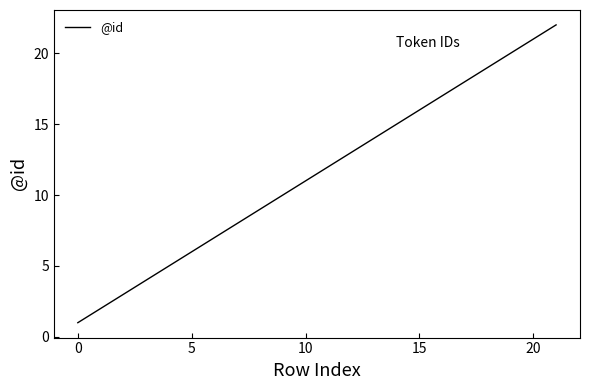

What is the greatest value displayed?

22